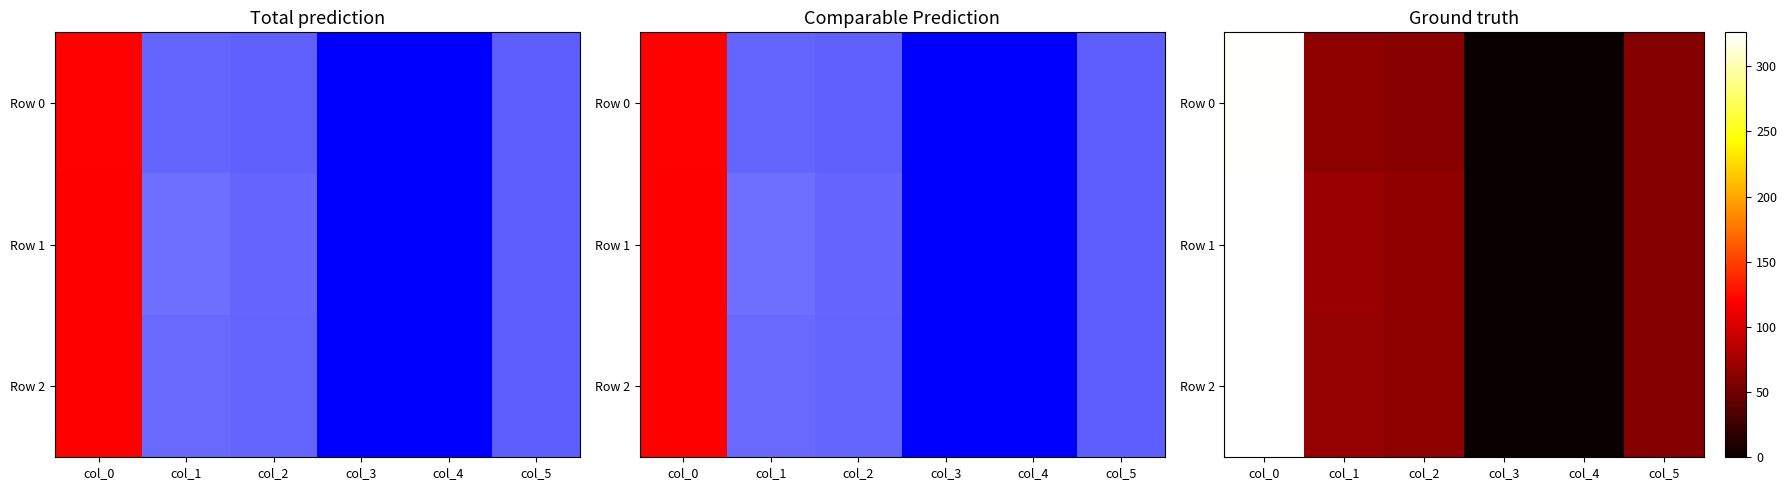

What is the difference between the Row 2 values at col_1 and col_3?

67.0